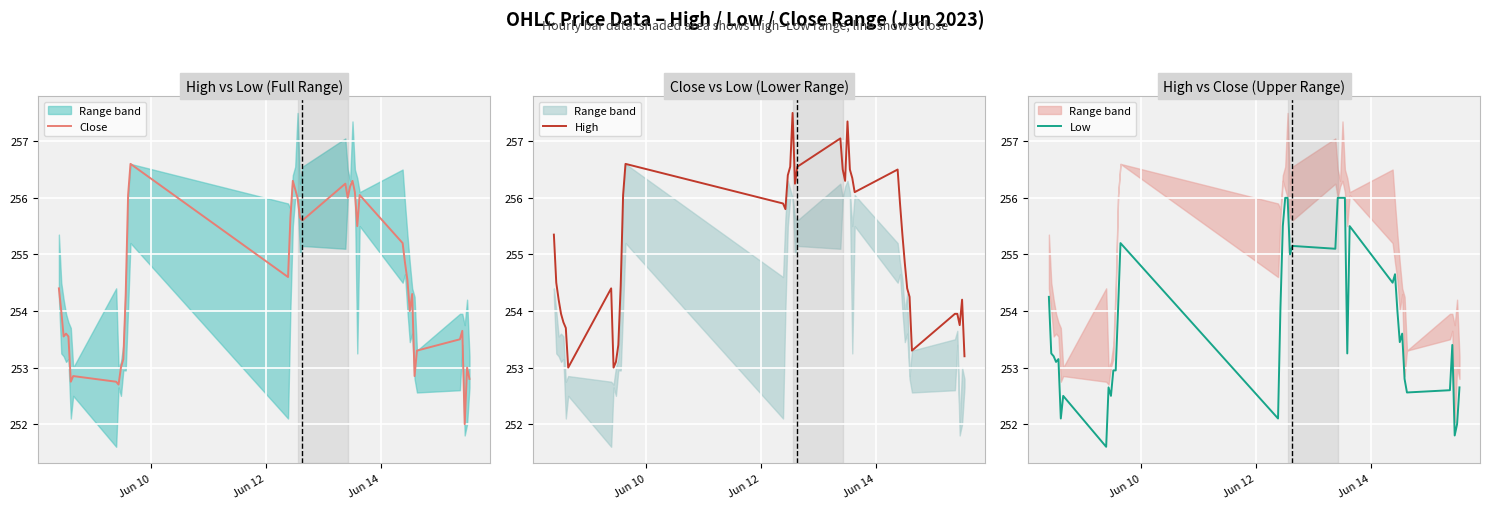

What is the lowest value of the Close series?

252.0